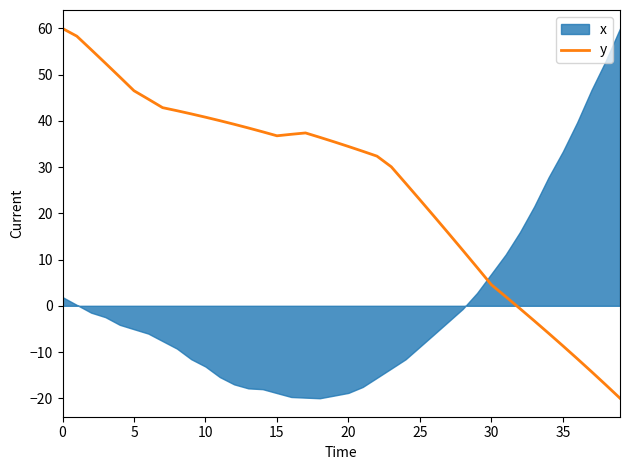

How many data points are less than 35?

20